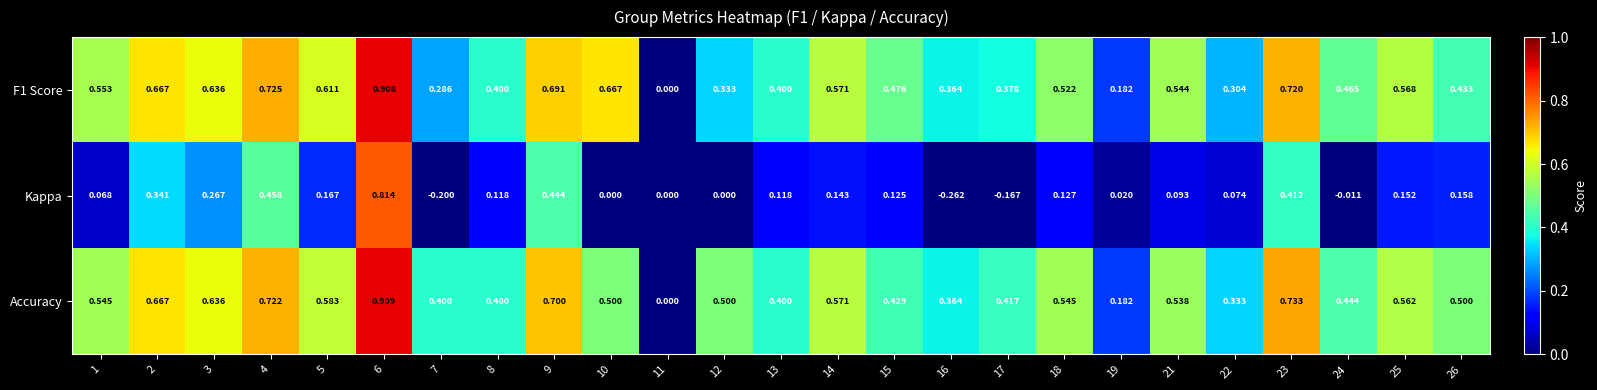

Which series has the largest total across all categories?

Accuracy